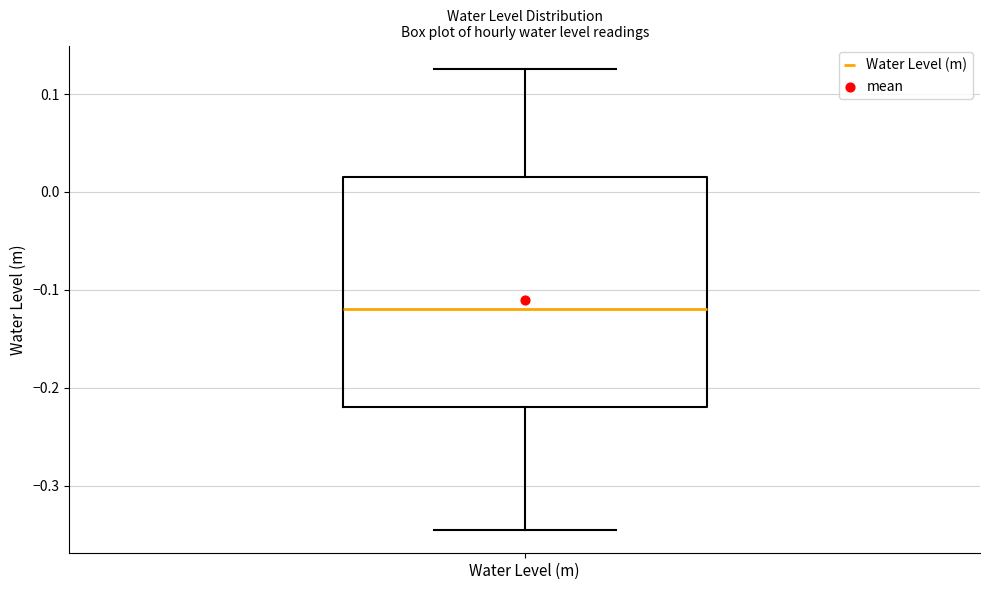

Where does the upper whisker of the box for Water Level (m) end on the y-axis? The values are not printed on the chart, so give them approximately, as read against the axis.

0.13